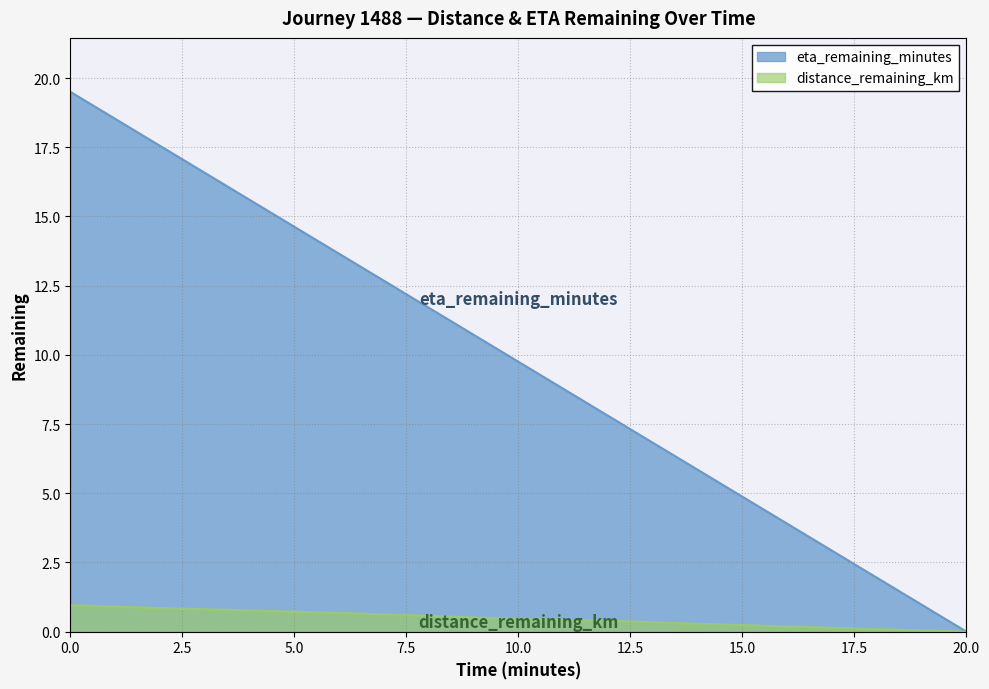

List the labels in order of eta_remaining_minutes value, largest first.

0.0, 2.0, 4.0, 6.0, 8.0, 10.0, 12.0, 14.0, 16.0, 18.0, 20.0